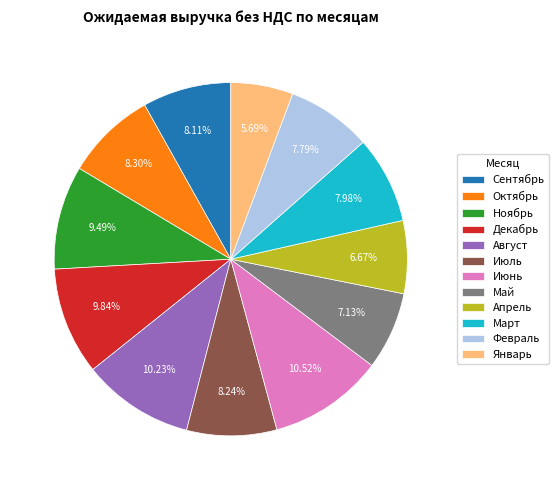

True or false: Май accounts for 1% of the total.

False